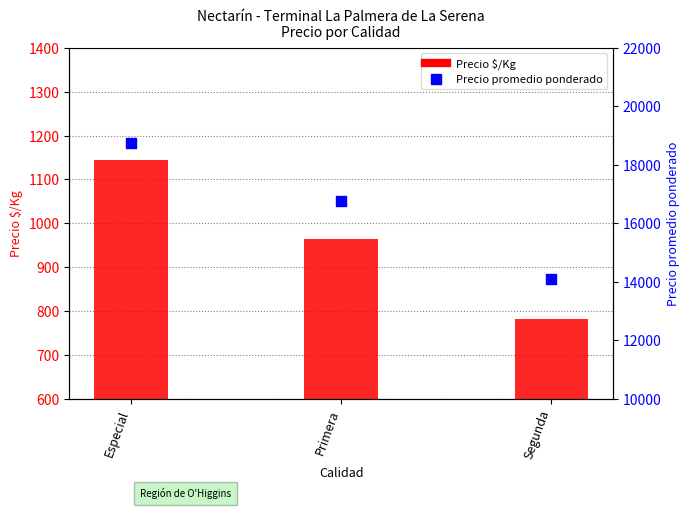

Which series contains the lowest Y value?

Precio $/Kg